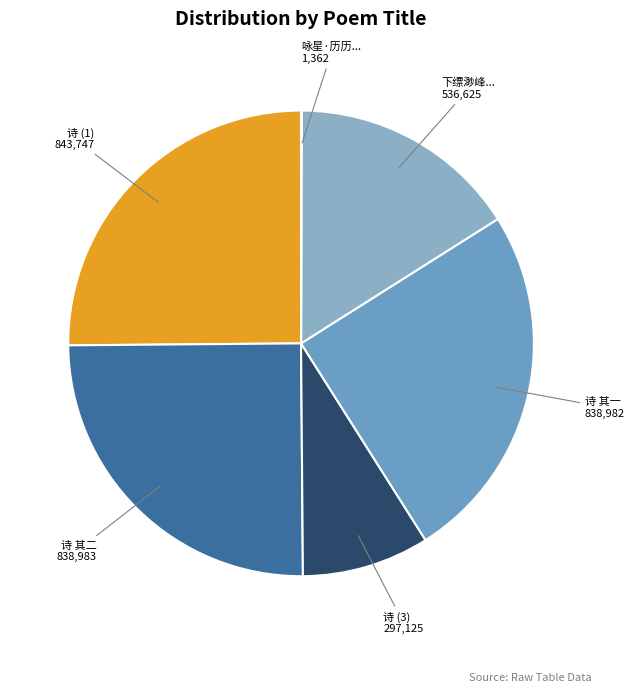

Combined, do 下缥渺峰... and 诗 其二 account for over 50%?

No